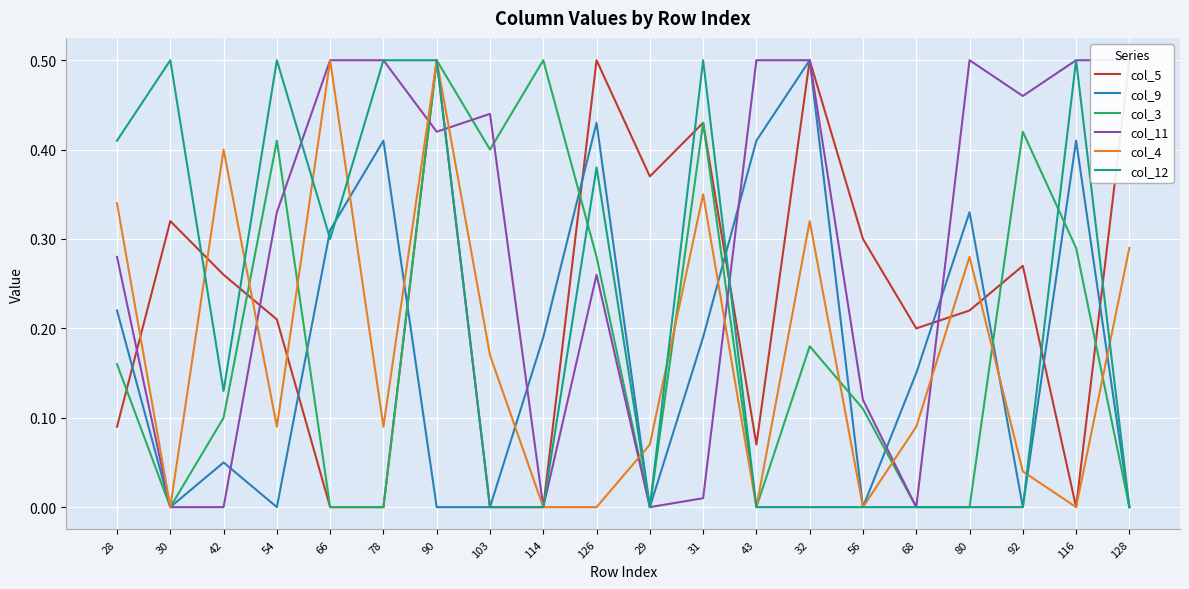

At how many categories does at least one series exceed 0?

20